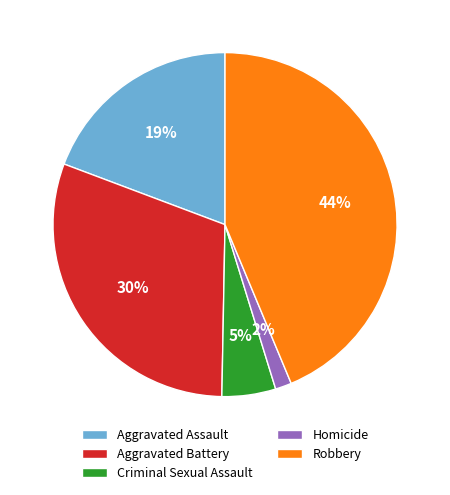

The Criminal Sexual Assault slice represents 5% of the pie. True or false?

True